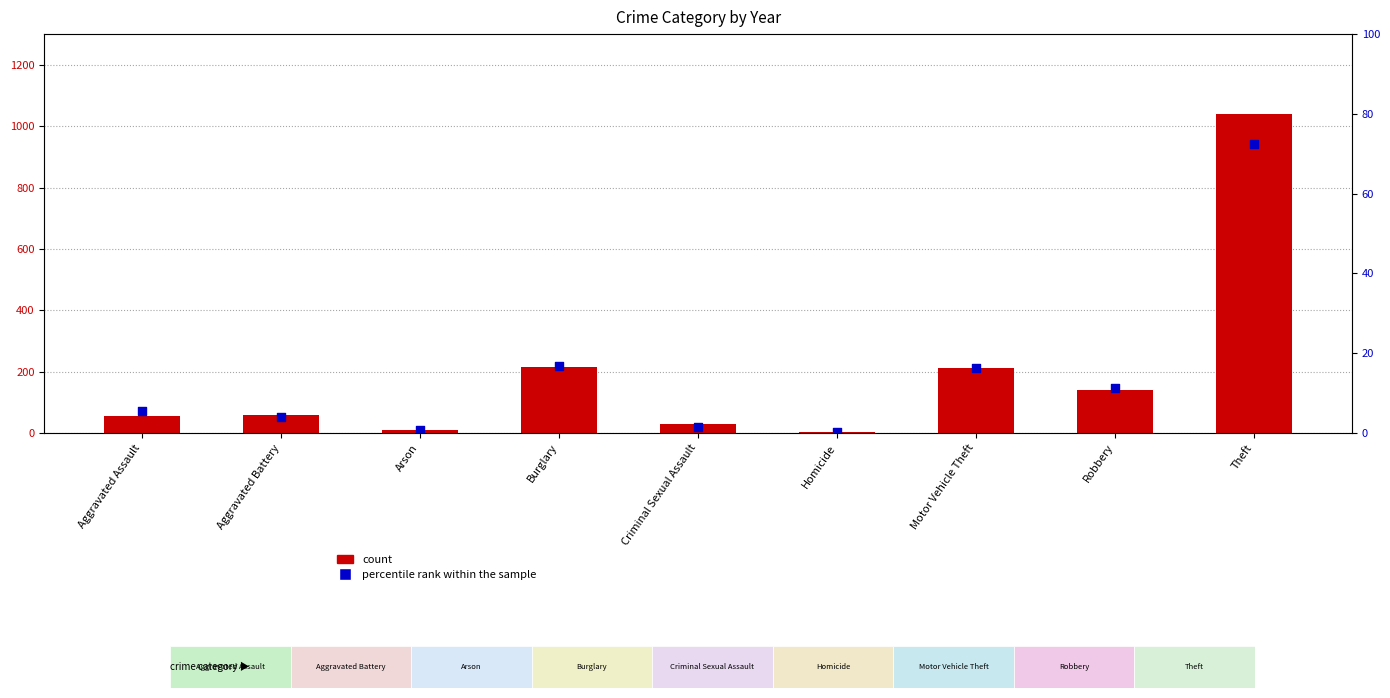

Which series has the largest total across all categories?

count